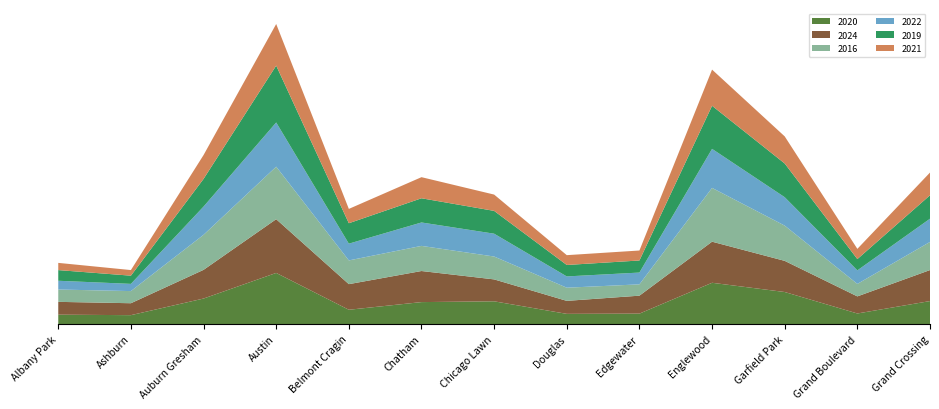

Reading left to right, what are all the values shown in this chart?

2020: Albany Park=274	Ashburn=260	Auburn Gresham=746	Austin=1495	Belmont Cragin=418	Chatham=642	Chicago Lawn=665	Douglas=298	Edgewater=305	Englewood=1207	Garfield Park=937	Grand Boulevard=309	Grand Crossing=672
2024: Albany Park=375	Ashburn=349	Auburn Gresham=839	Austin=1572	Belmont Cragin=749	Chatham=909	Chicago Lawn=641	Douglas=380	Edgewater=525	Englewood=1202	Garfield Park=911	Grand Boulevard=500	Grand Crossing=907
2016: Albany Park=361	Ashburn=355	Auburn Gresham=1025	Austin=1536	Belmont Cragin=694	Chatham=735	Chicago Lawn=669	Douglas=385	Edgewater=331	Englewood=1573	Garfield Park=1031	Grand Boulevard=365	Grand Crossing=823
2022: Albany Park=256	Ashburn=211	Auburn Gresham=826	Austin=1293	Belmont Cragin=490	Chatham=685	Chicago Lawn=668	Douglas=330	Edgewater=345	Englewood=1142	Garfield Park=831	Grand Boulevard=396	Grand Crossing=679
2019: Albany Park=312	Ashburn=240	Auburn Gresham=809	Austin=1663	Belmont Cragin=598	Chatham=708	Chicago Lawn=667	Douglas=335	Edgewater=353	Englewood=1260	Garfield Park=986	Grand Boulevard=330	Grand Crossing=686
2021: Albany Park=211	Ashburn=164	Auburn Gresham=698	Austin=1217	Belmont Cragin=419	Chatham=617	Chicago Lawn=477	Douglas=287	Edgewater=292	Englewood=1058	Garfield Park=793	Grand Boulevard=299	Grand Crossing=664